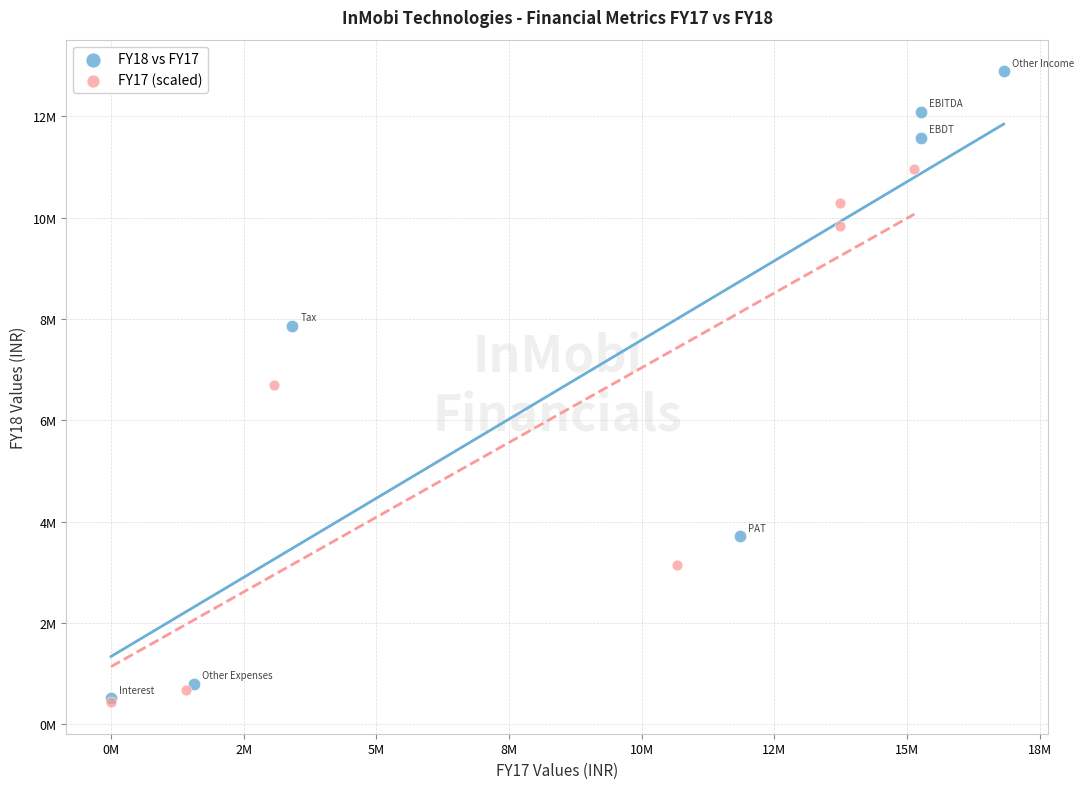

Which series contains the highest Y value?

FY18 vs FY17